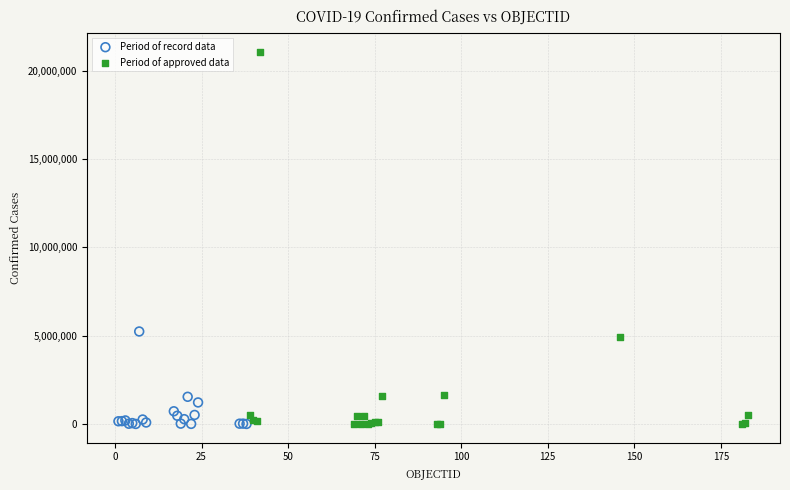

Which series reaches the maximum Y coordinate?

Period of approved data